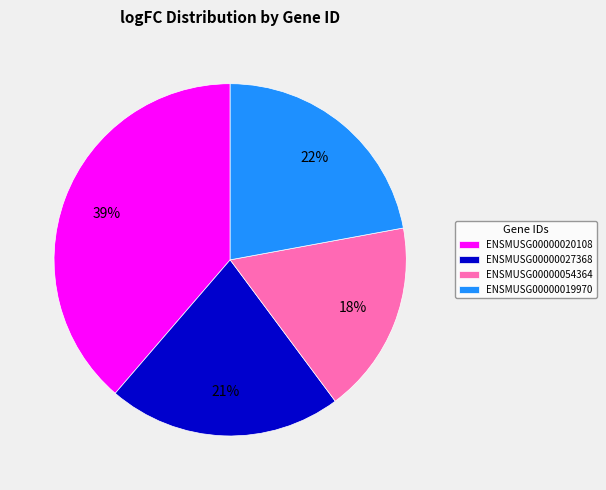

What percentage is the ENSMUSG00000019970 slice, to the nearest percent?

22%